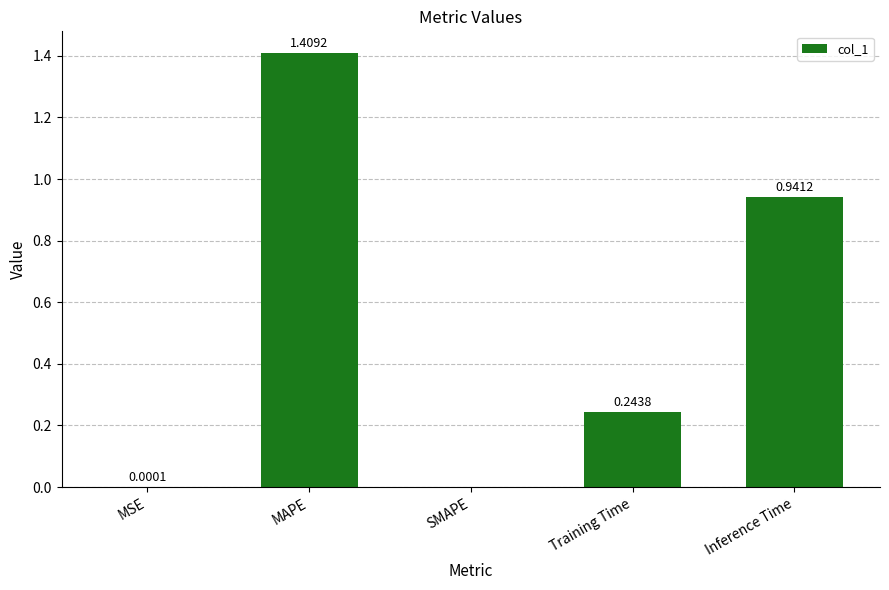

Which category has the highest value across all series?

MAPE